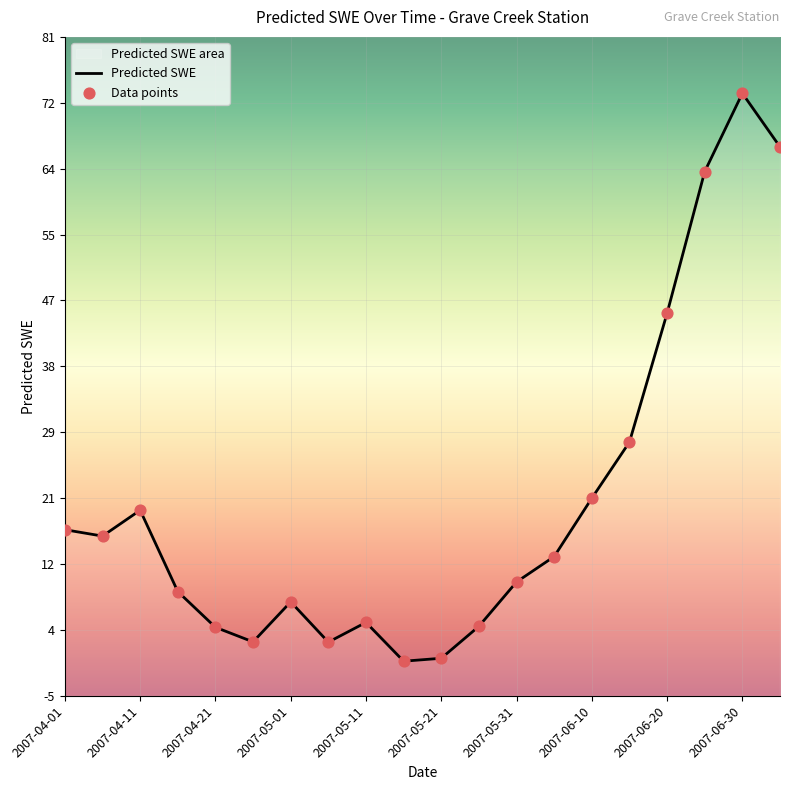

Which has a higher value, 2007-05-31 or 2007-05-26?

2007-05-31